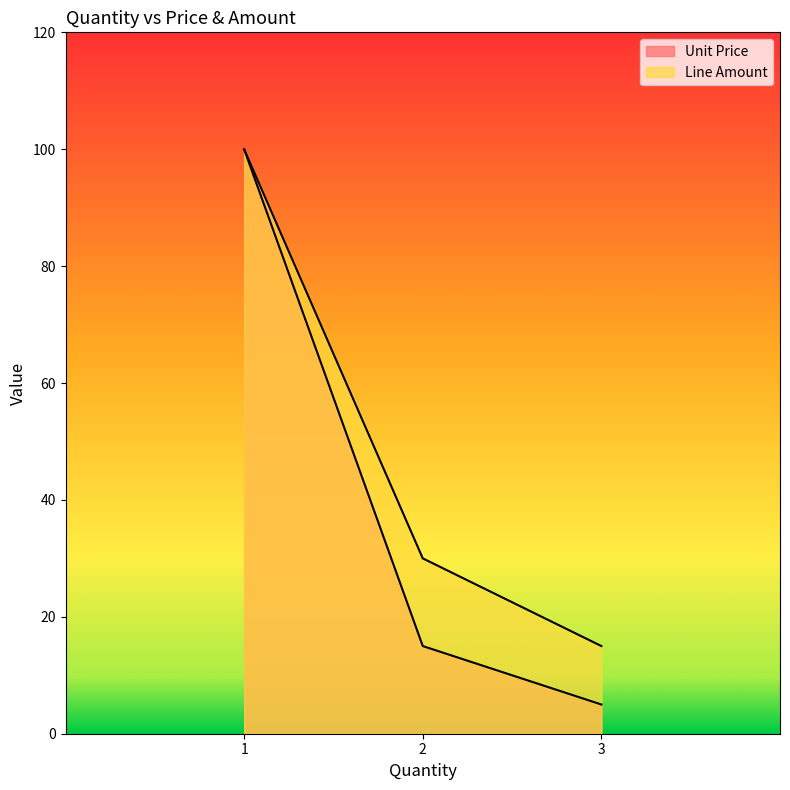

What are all the series names shown in the legend?

Unit Price, Line Amount